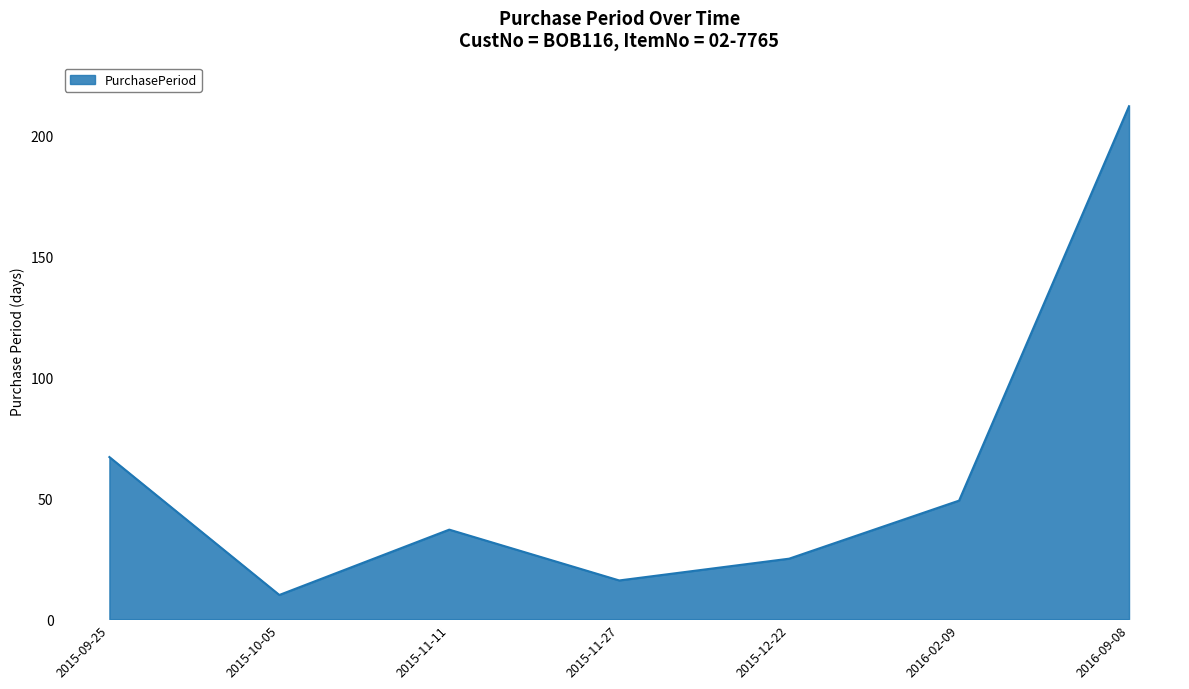

Approximately how many times larger is the value at 2015-12-22 compared to 2016-09-08?

0.1